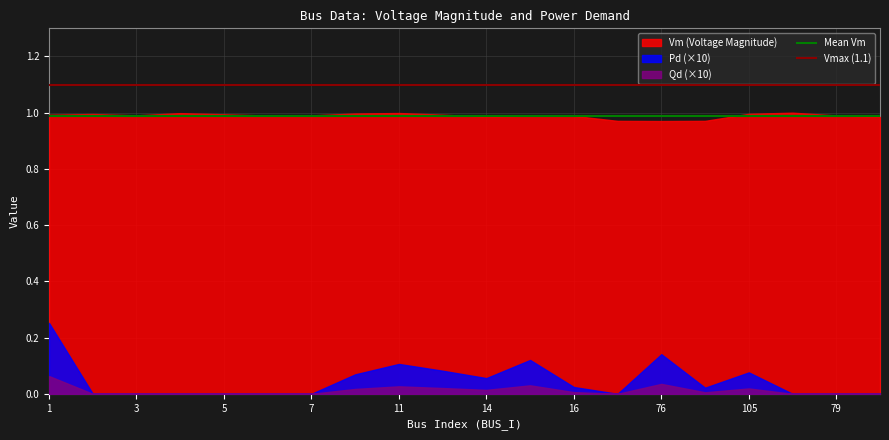

Is it true that Vm (Voltage Magnitude) equals 1.0 at 11?

True